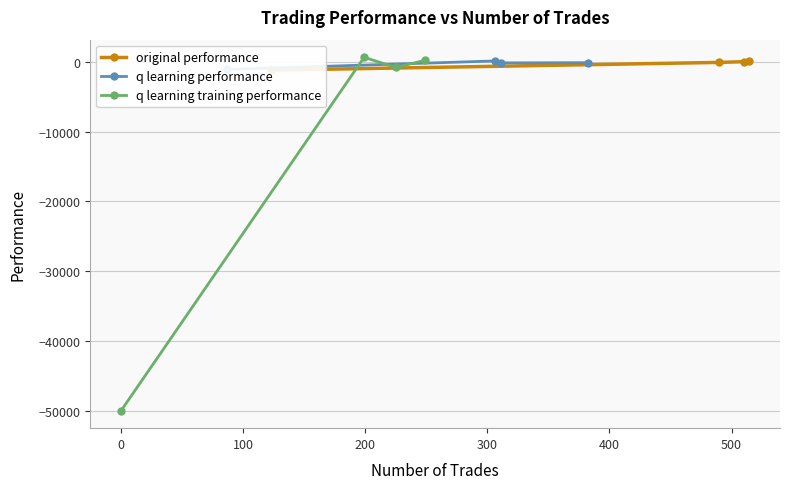

What is the label of the 4th point from the right?

−100